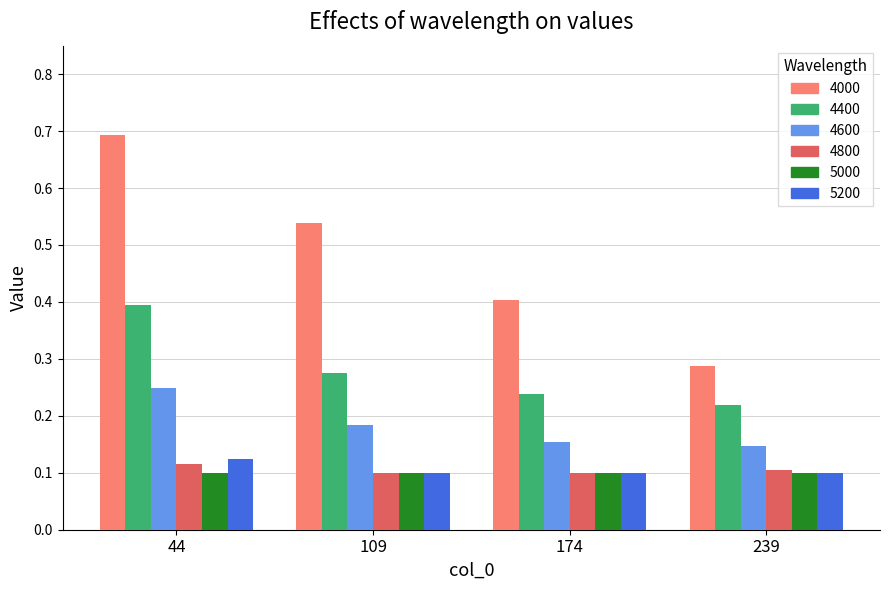

What is the maximum value shown in the chart?

0.7